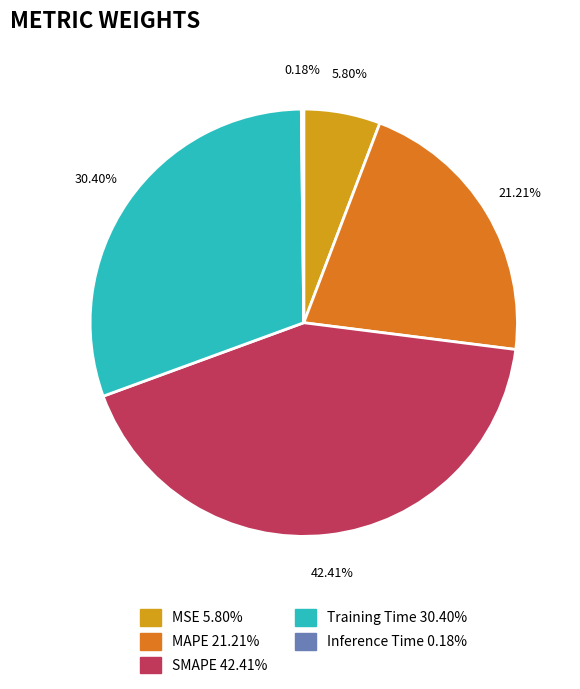

To the nearest percent, what percentage of the pie is MSE?

6%